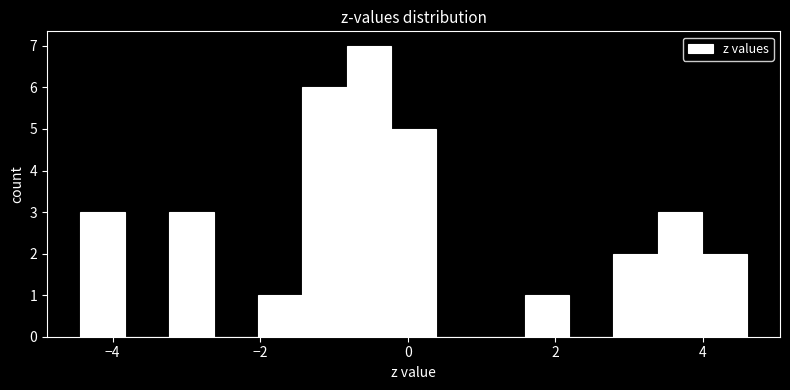

Around what value on the x-axis is the tallest bar? Give the approximate position of its centre, as read against the axis.

-0.6